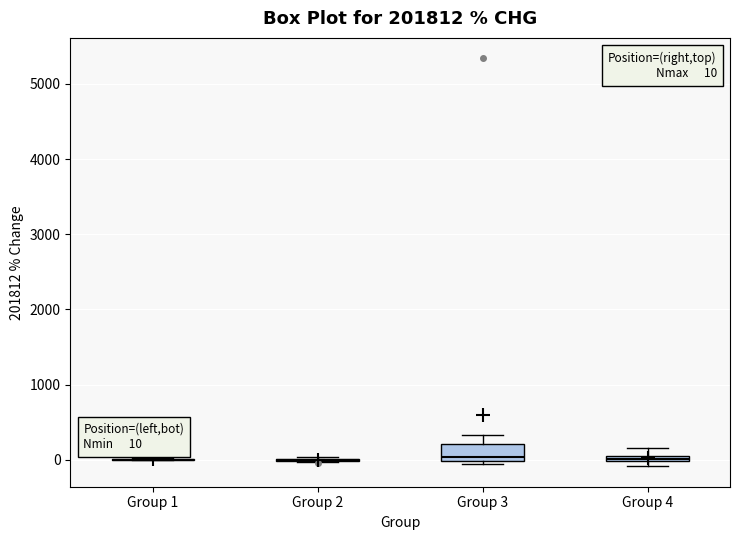

Which box is the tallest, from its lower edge to its upper edge?

Group 3